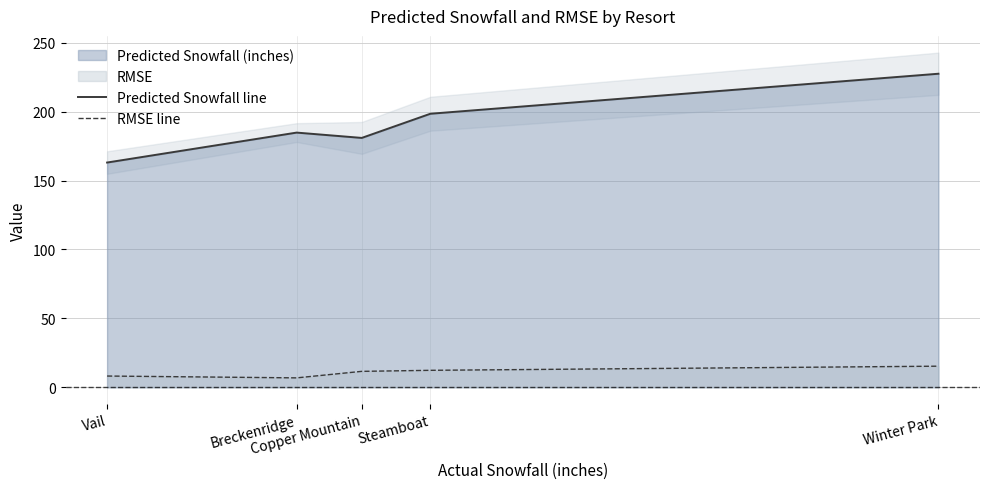

In Predicted Snowfall line, how many points are higher than both neighbors (excluding endpoints)?

1